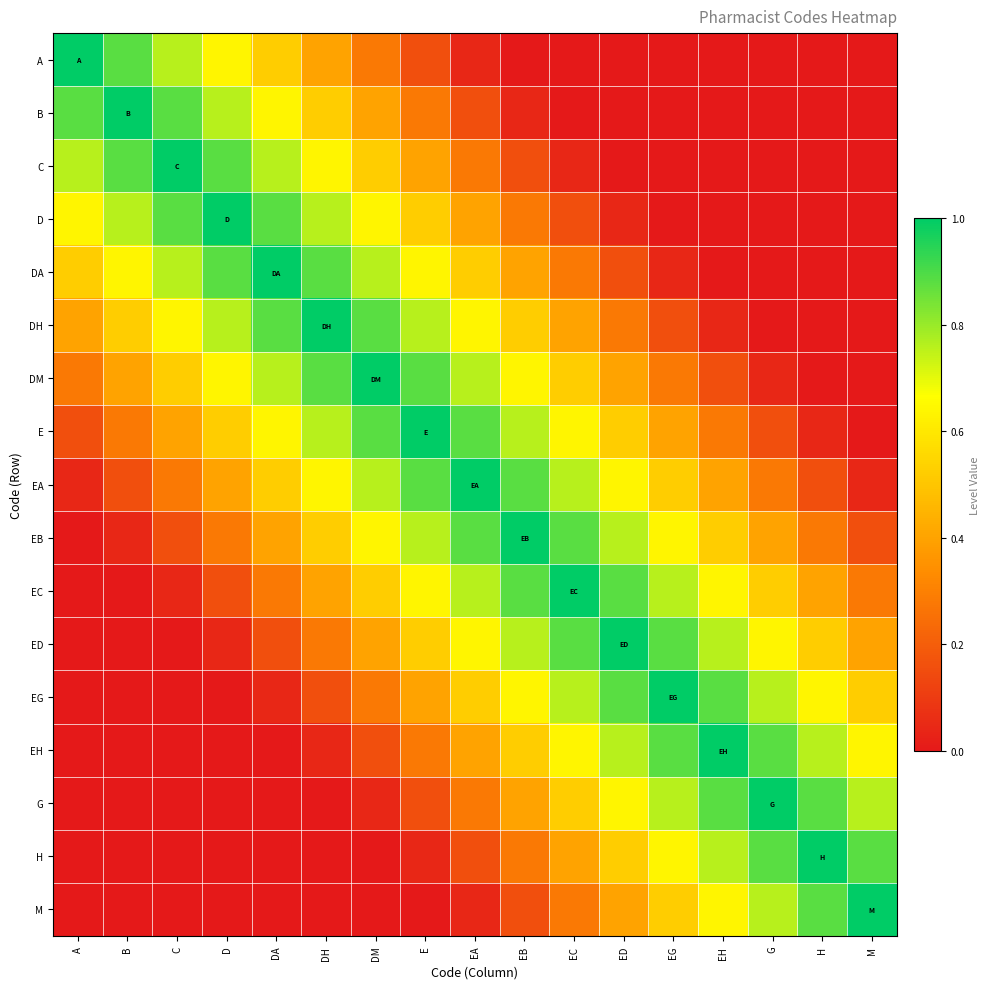

What is the maximum value shown in the chart?

1.0